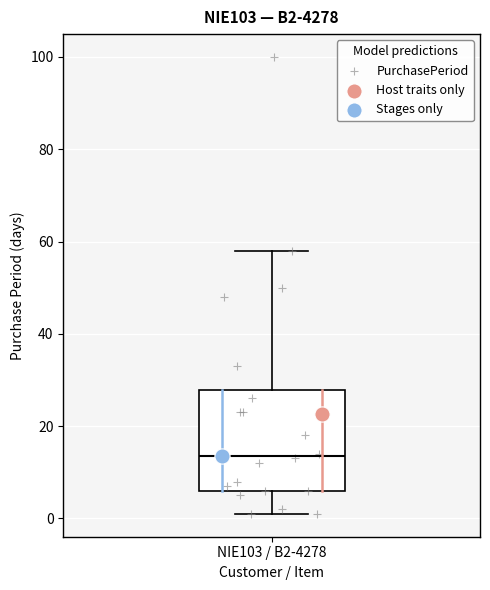

Where does the upper whisker of the box for NIE103 / B2-4278 end on the y-axis? The values are not printed on the chart, so give them approximately, as read against the axis.

58